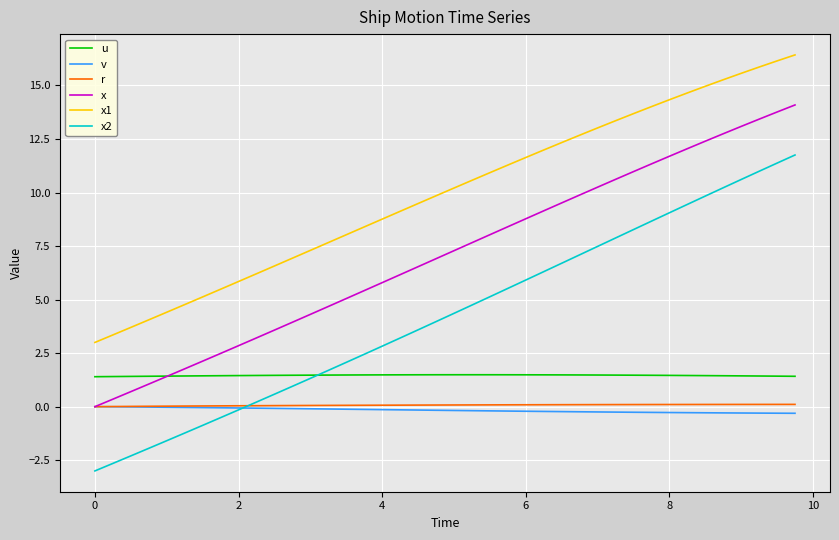

What are all the series names shown in the legend?

u, v, r, x, x1, x2